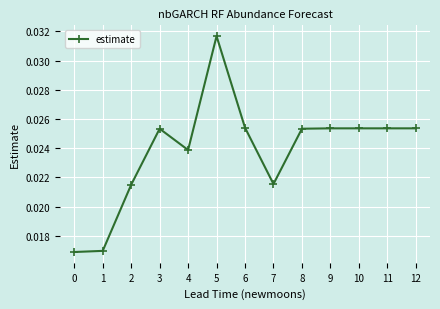

Where is the first local maximum?

3